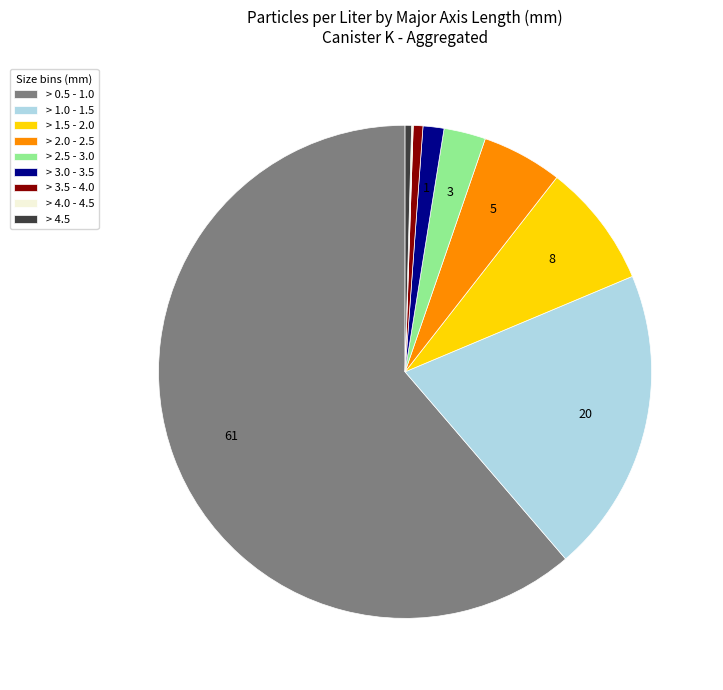

Combined, do > 1.0 - 1.5 and > 3.5 - 4.0 account for over 50%?

No